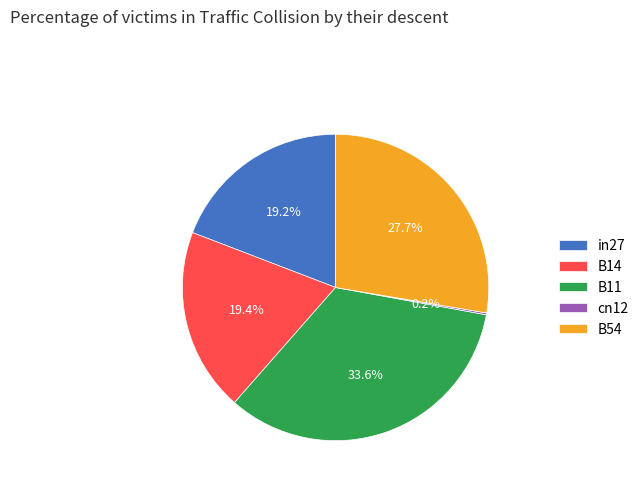

The B54 slice represents 28% of the pie. True or false?

True